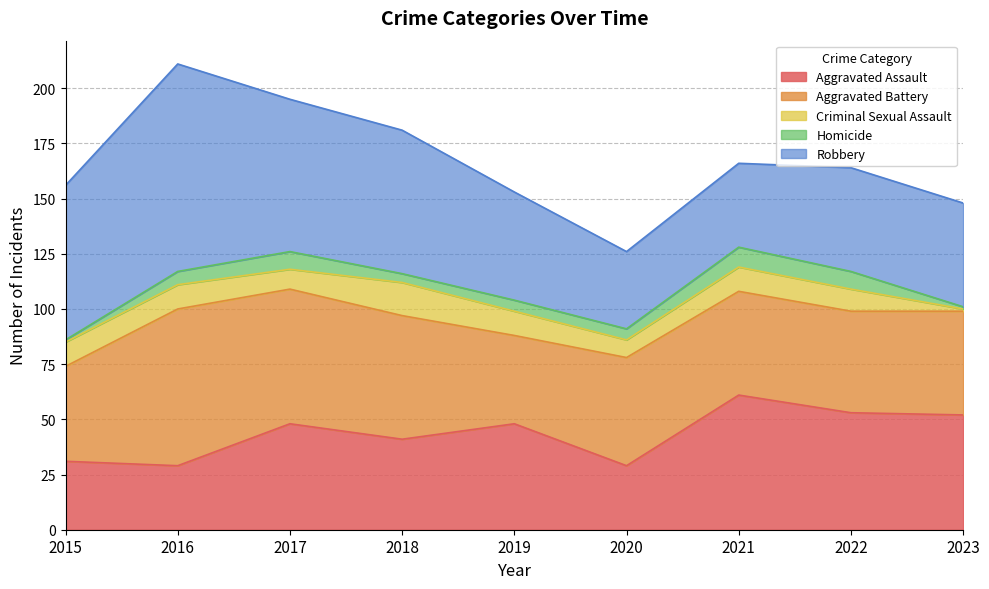

At how many categories does at least one series exceed 72?

1